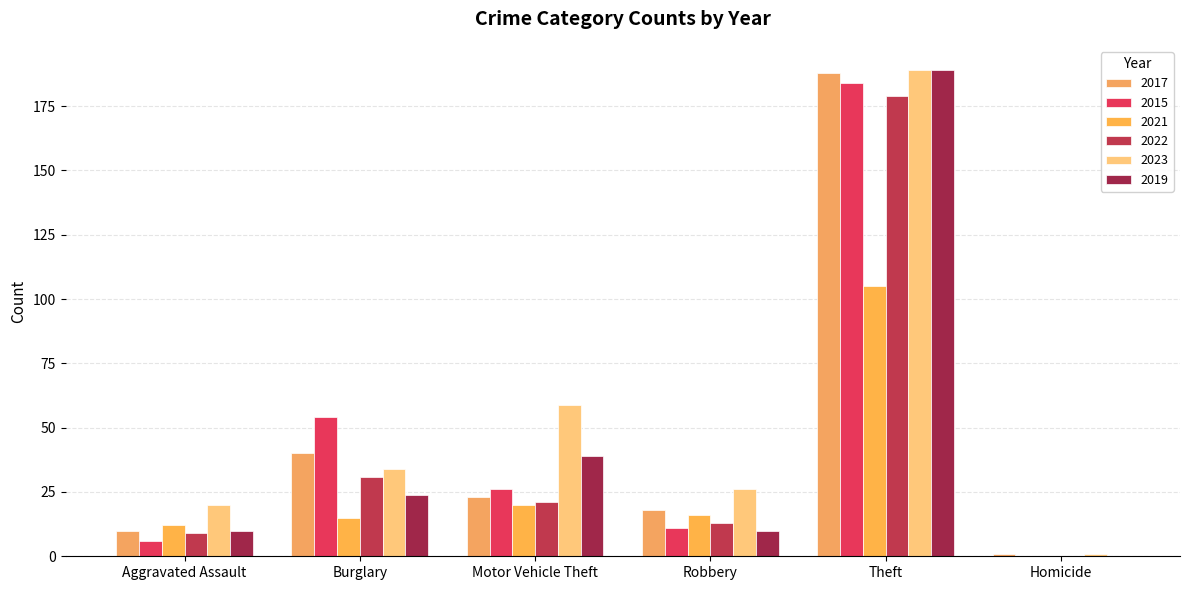

What is the sum of all 2022 values?

253